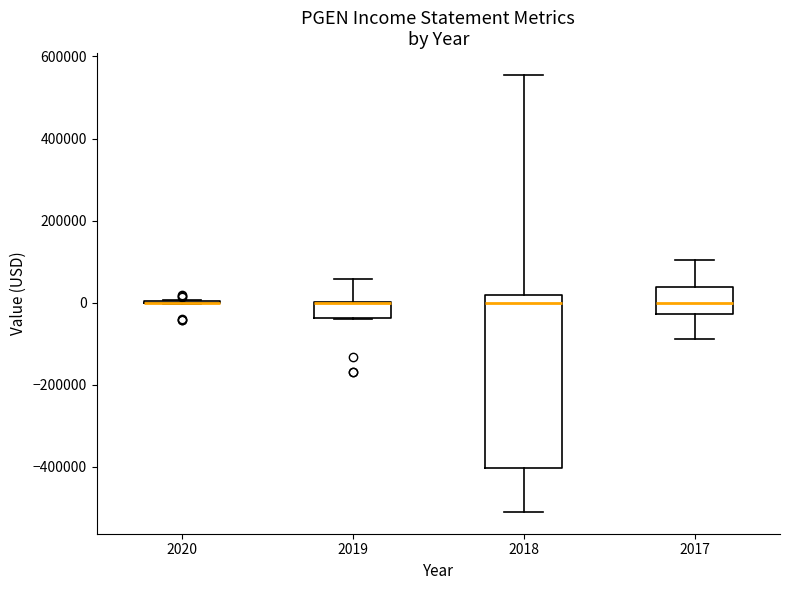

Comparing the boxes themselves (not the whiskers), which one is the tallest?

2018